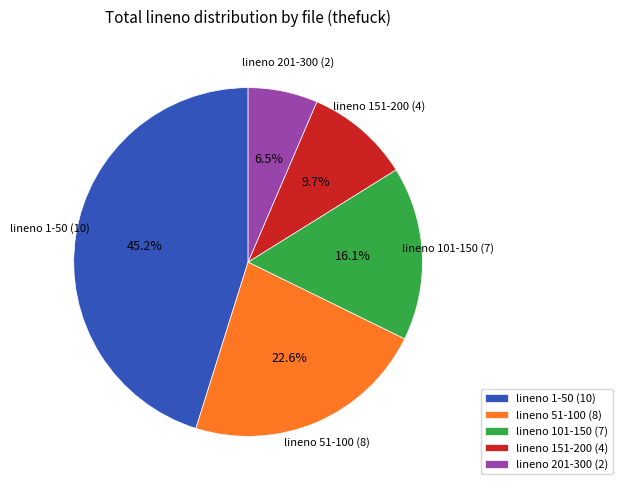

What is the ratio of the value at lineno 1-50 (10) to the value at lineno 51-100 (8)?

2.0